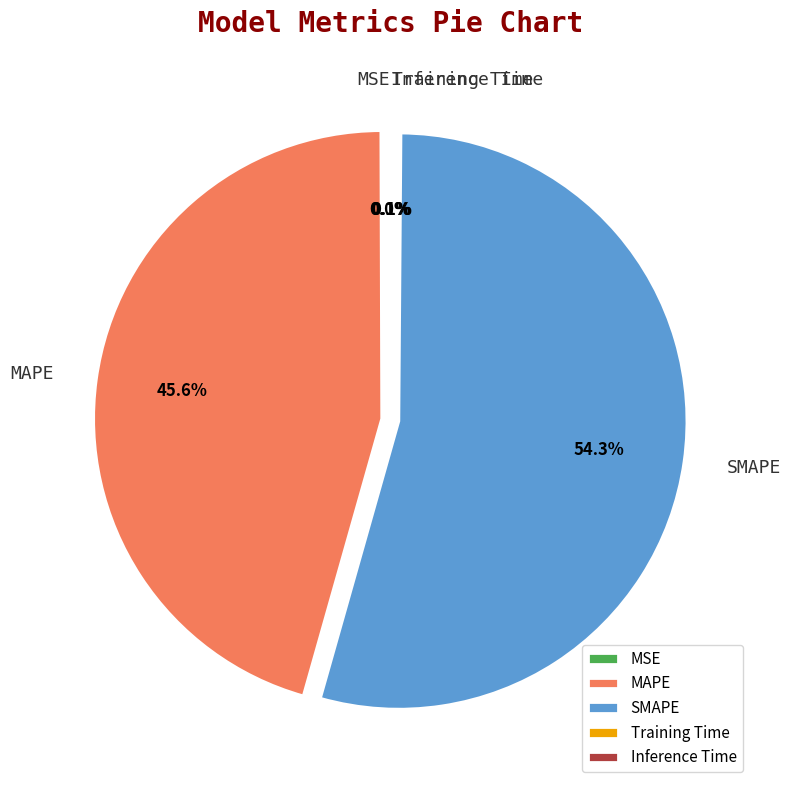

Which slice represents more than half of the pie?

SMAPE